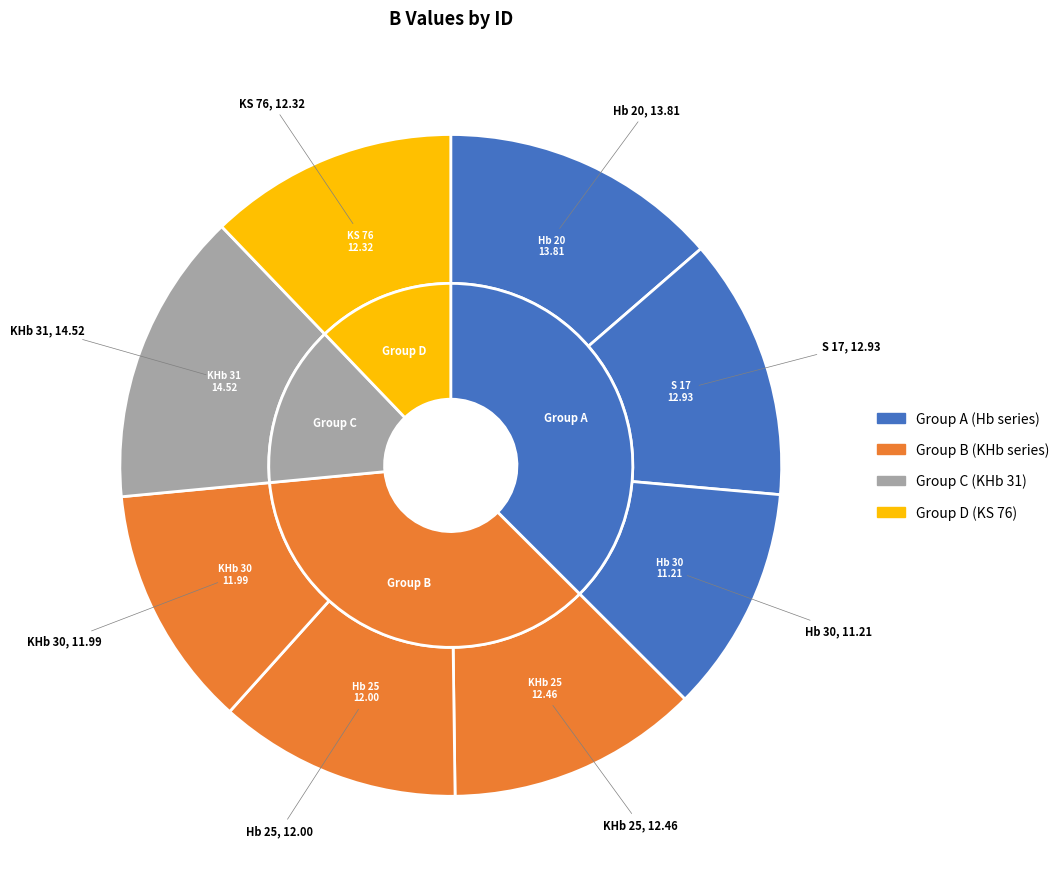

To the nearest percent, what is the combined percentage of Hb 20 and KS 76?

26%